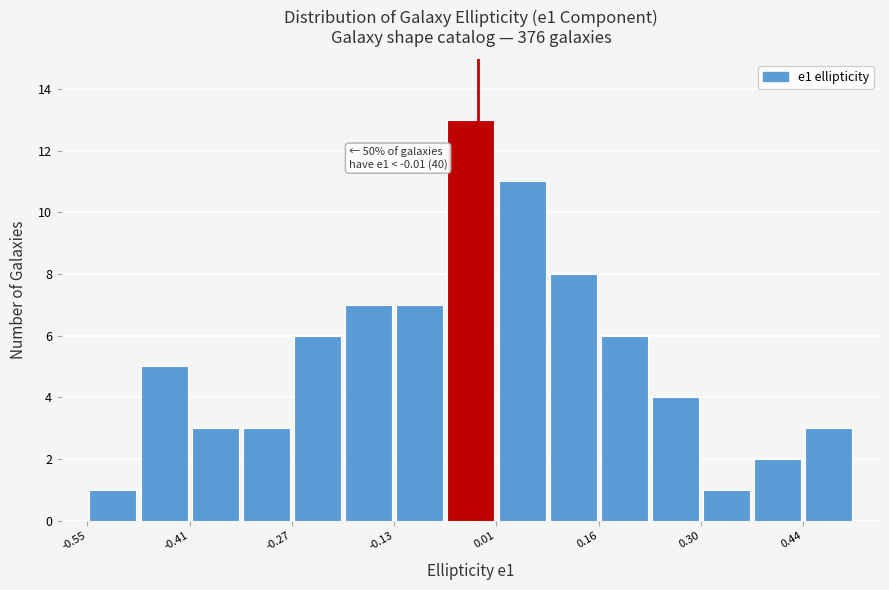

Around what value on the x-axis is the tallest bar? Give the approximate position of its centre, as read against the axis.

-0.02